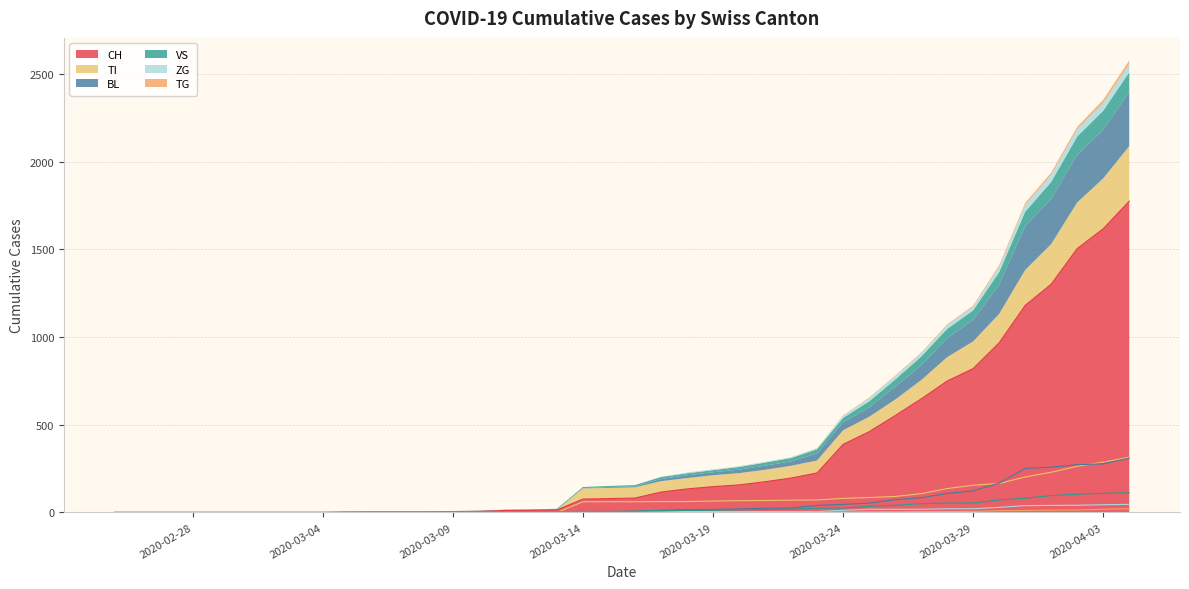

The value of CH at 2020-02-28 is -974. True or false?

False